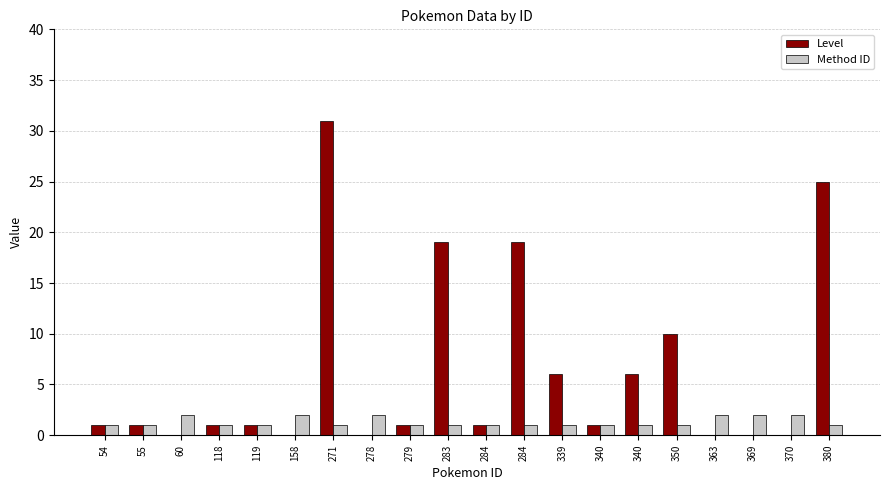

The value of Method ID at 339 is 0. True or false?

False